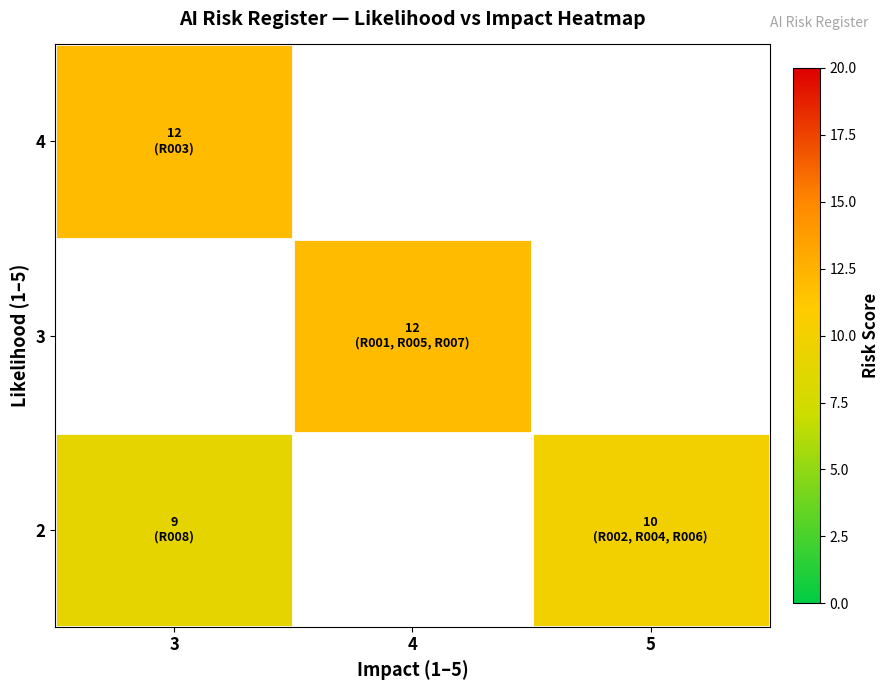

At 4, list the series in order from smallest to largest.

2, 3, 4